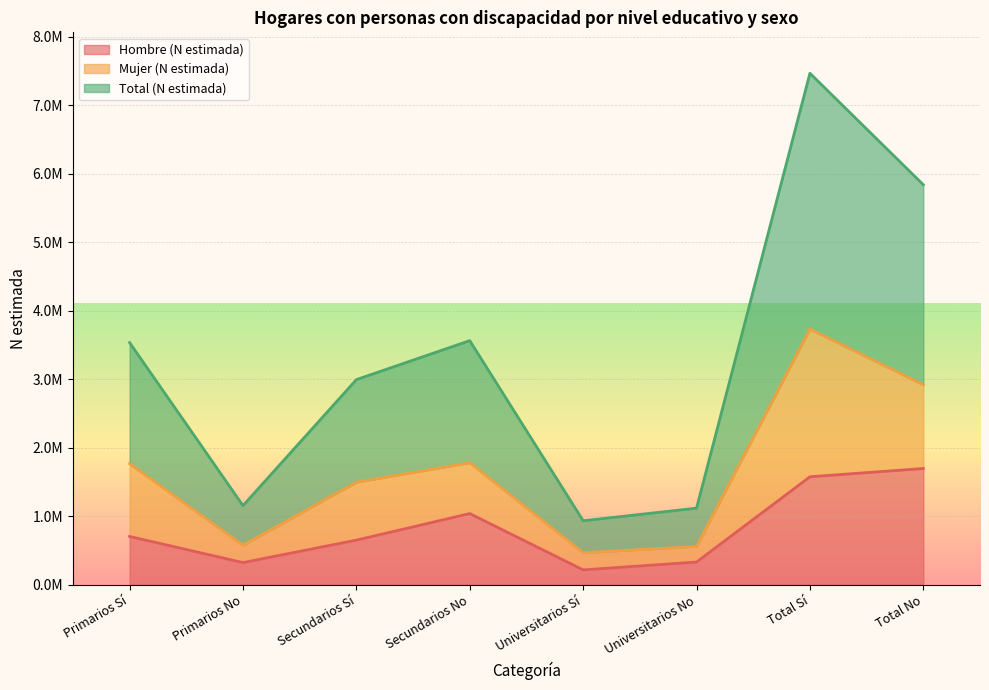

What are all the series names shown in the legend?

Hombre (N estimada), Mujer (N estimada), Total (N estimada)